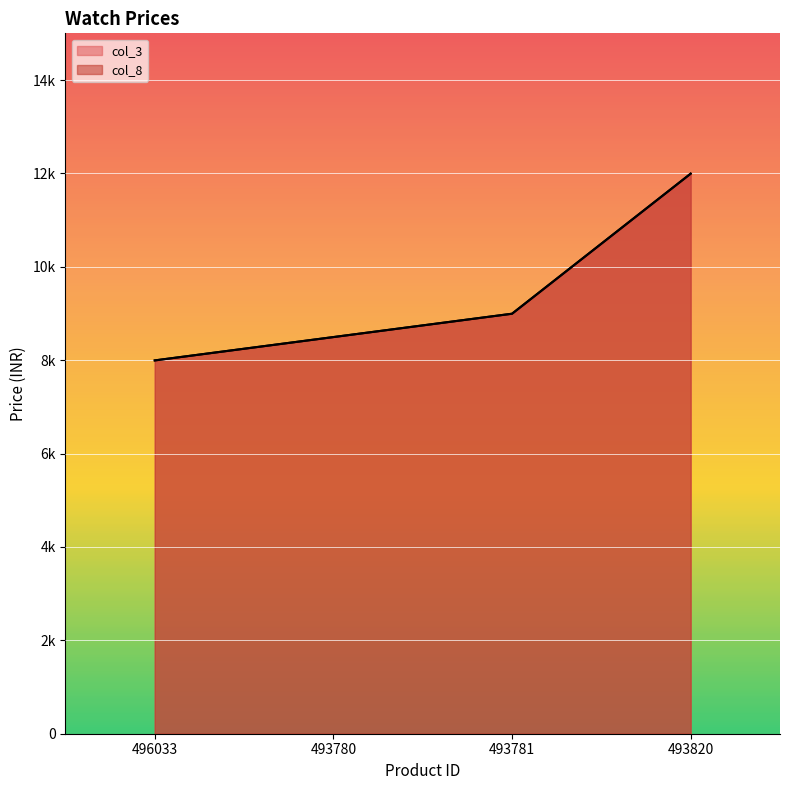

List the labels in order of col_8 value, largest first.

493820, 493781, 493780, 496033